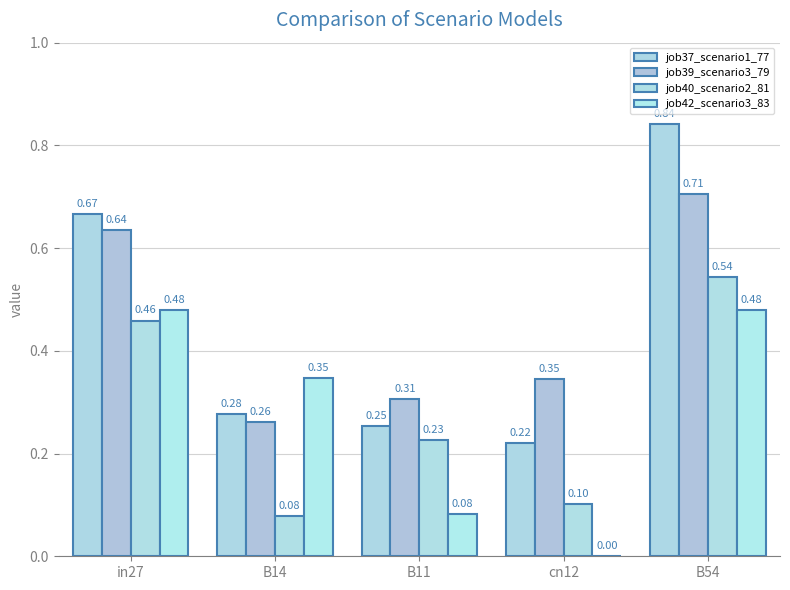

True or false: job39_scenario3_79 has a value of 0.5 at cn12.

False